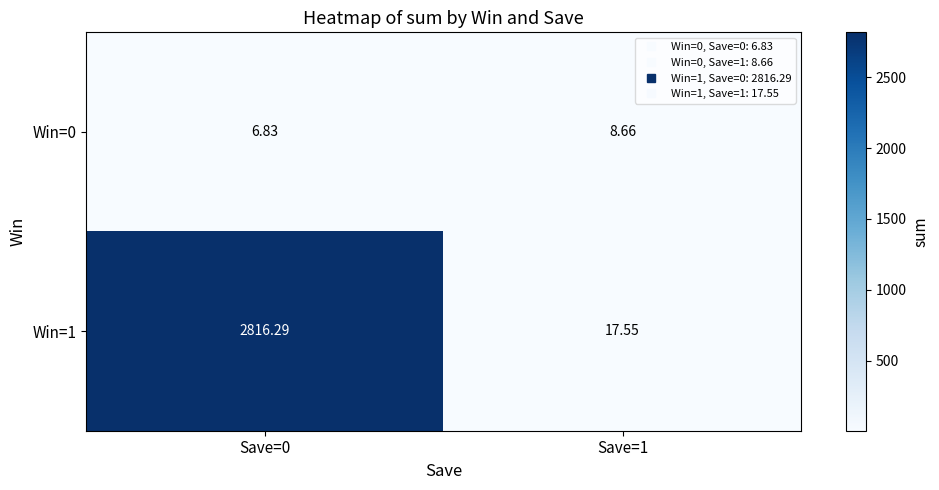

Which series has the largest range (max minus min)?

Win=1